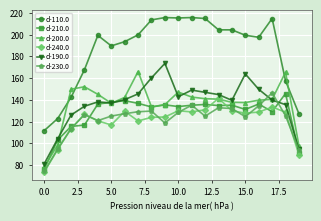

What is the maximum value shown in the chart?

215.8